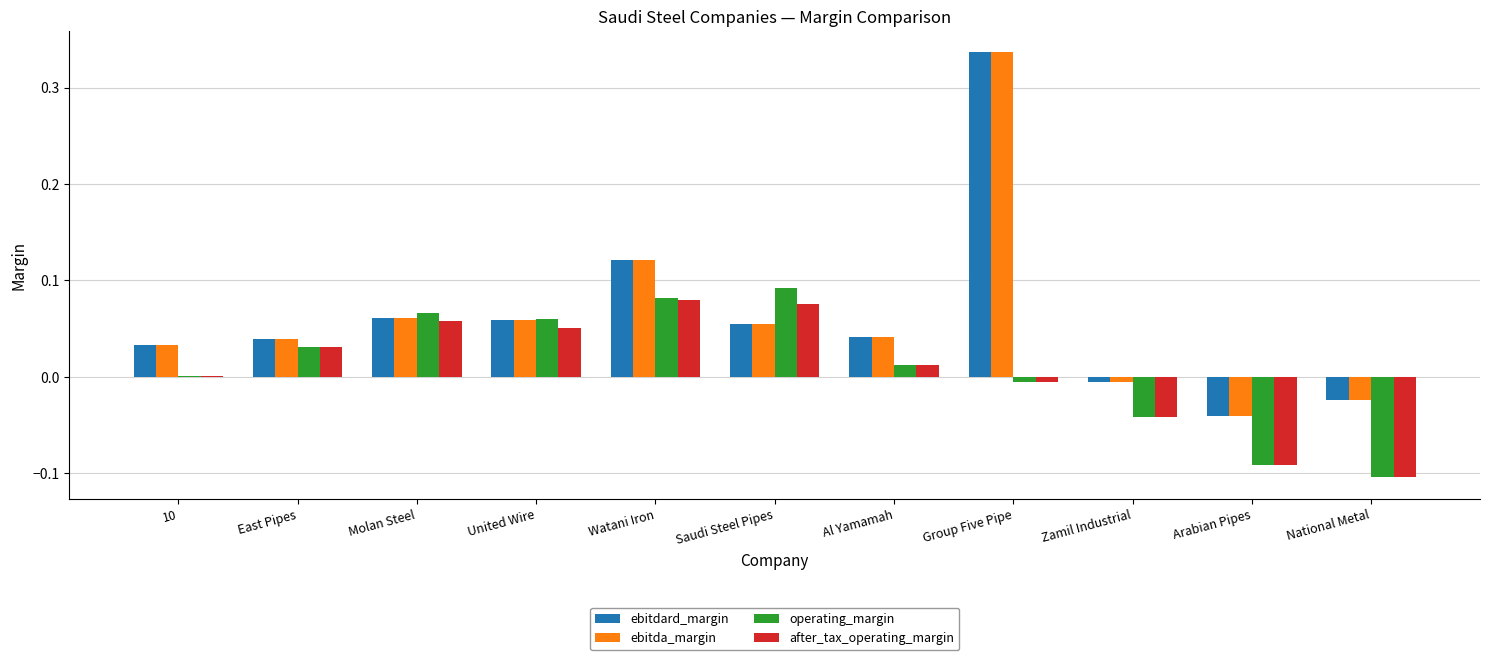

Is the value of ebitdard_margin at United Wire greater than the value of after_tax_operating_margin at Zamil Industrial?

Yes